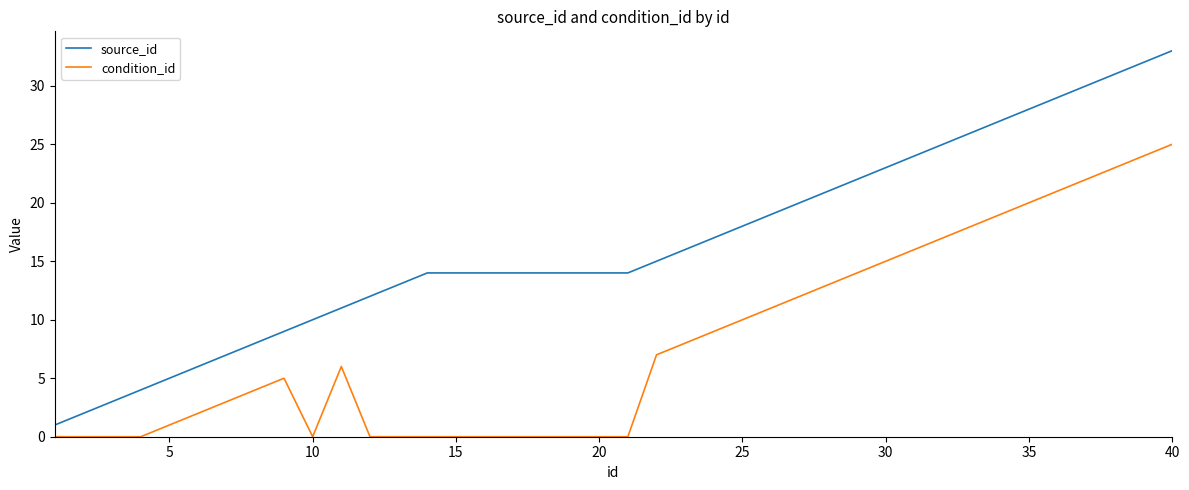

What is the difference between the second highest and second lowest values in the condition_id series?

24